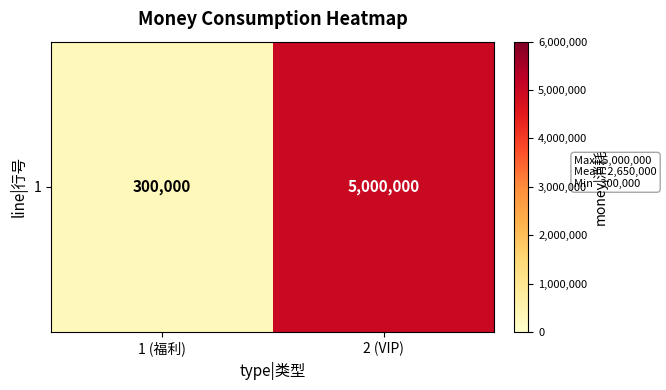

What is the sum of the values at 1 (福利) and 2 (VIP)?

5300000